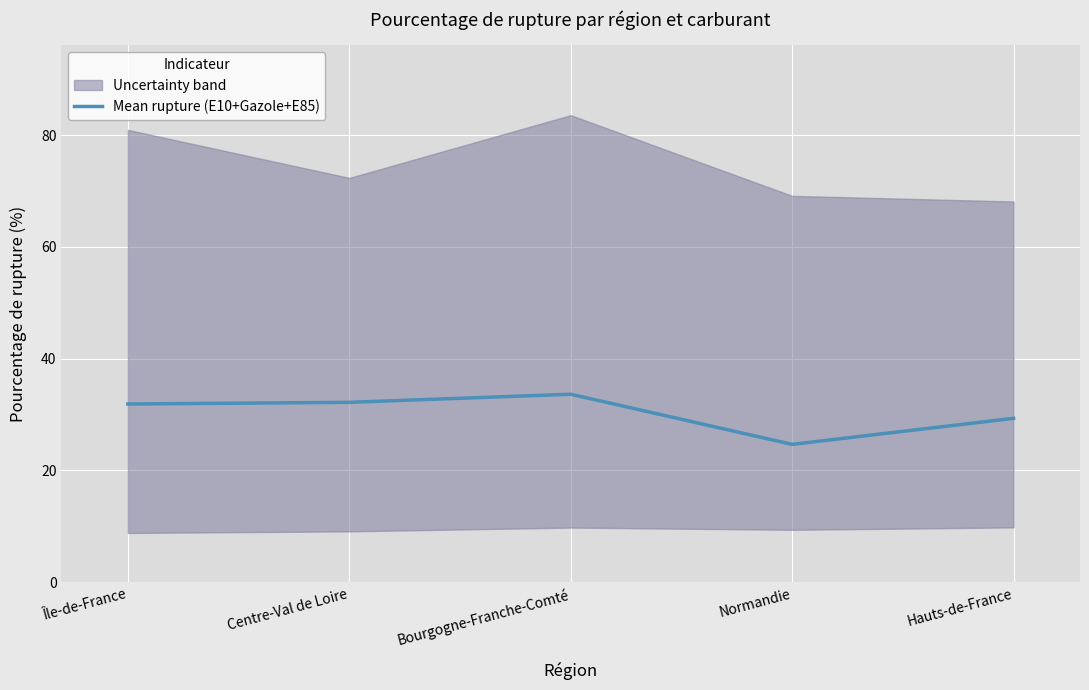

Rank the categories by value from lowest to highest.

Normandie, Hauts-de-France, Île-de-France, Centre-Val de Loire, Bourgogne-Franche-Comté